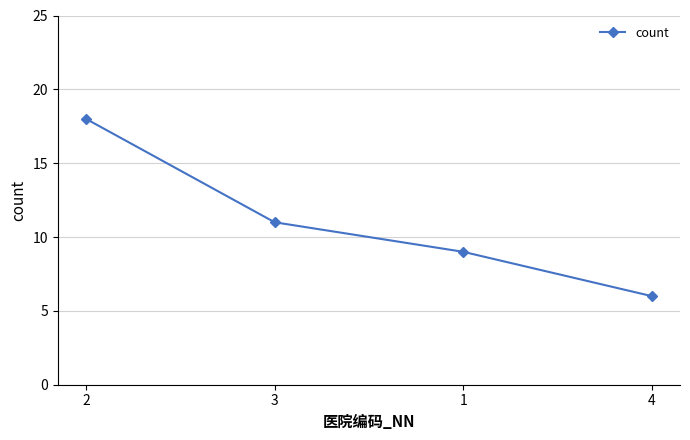

At which category does the chart reach its peak across all series?

2